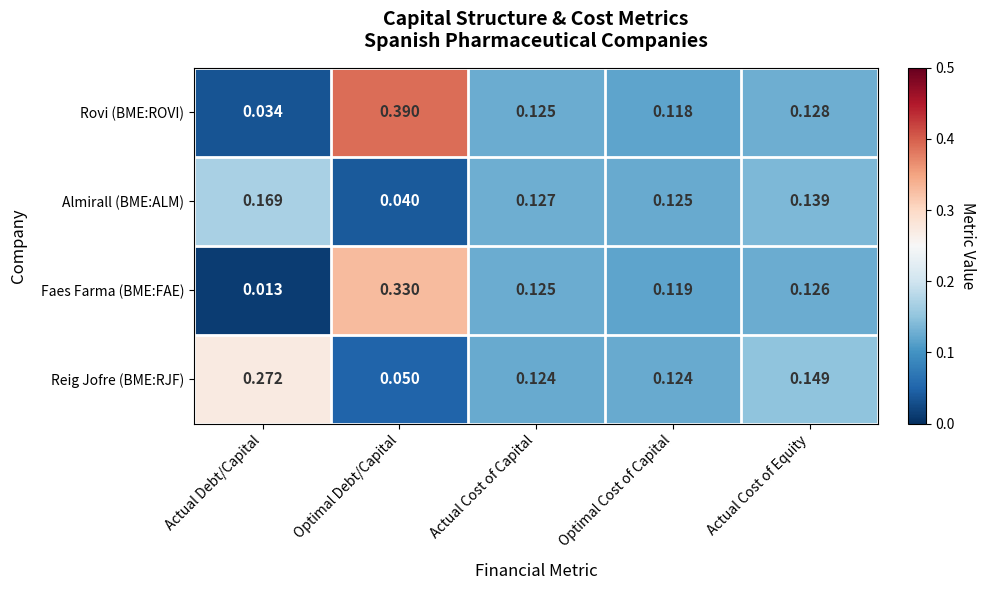

Which series changed the most between Actual Debt/Capital and Optimal Debt/Capital?

Rovi (BME:ROVI)